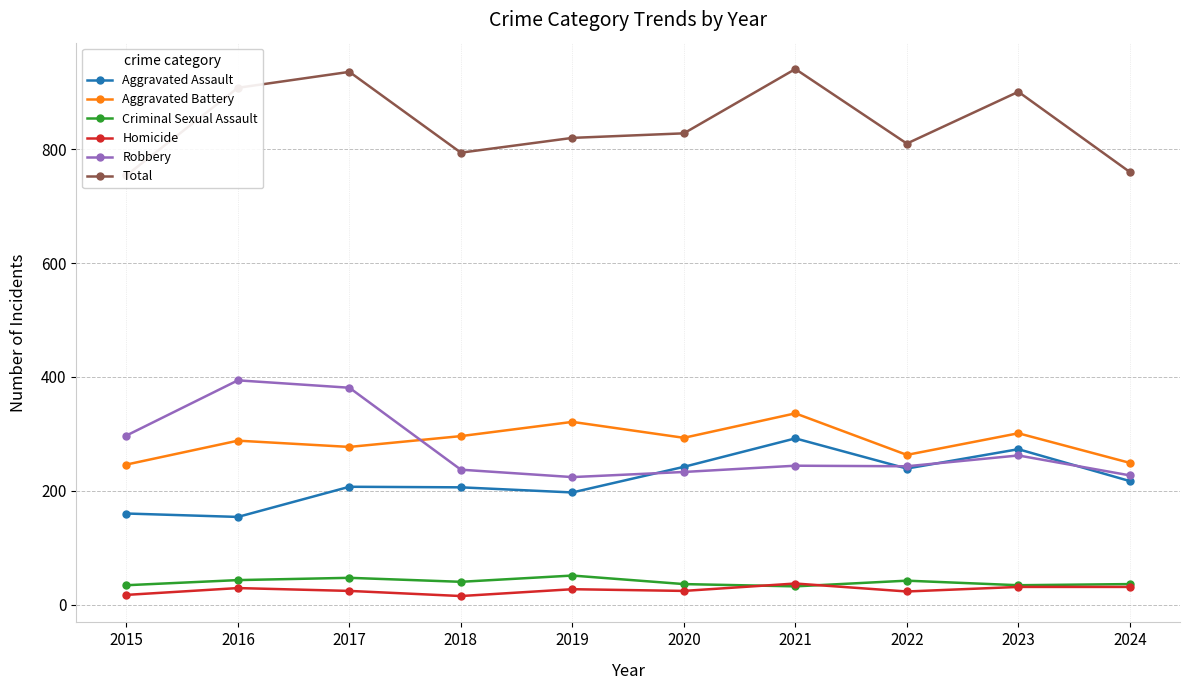

Is this an area chart (filled region under the line)?

No